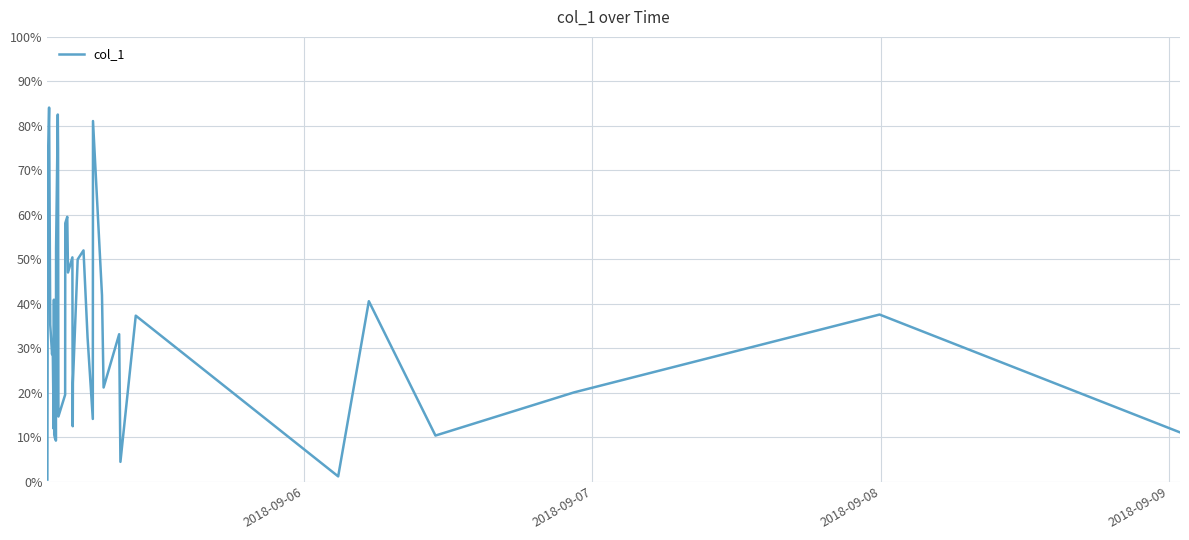

What is the difference between the maximum and minimum values?

83.7